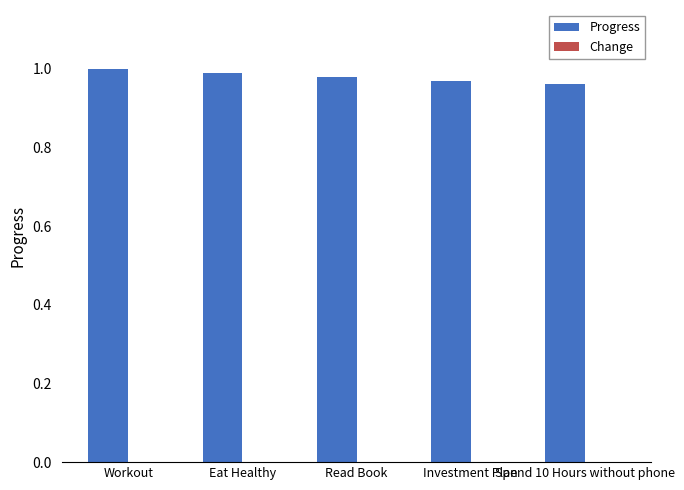

The value of Progress at Read Book is 0.3. True or false?

False